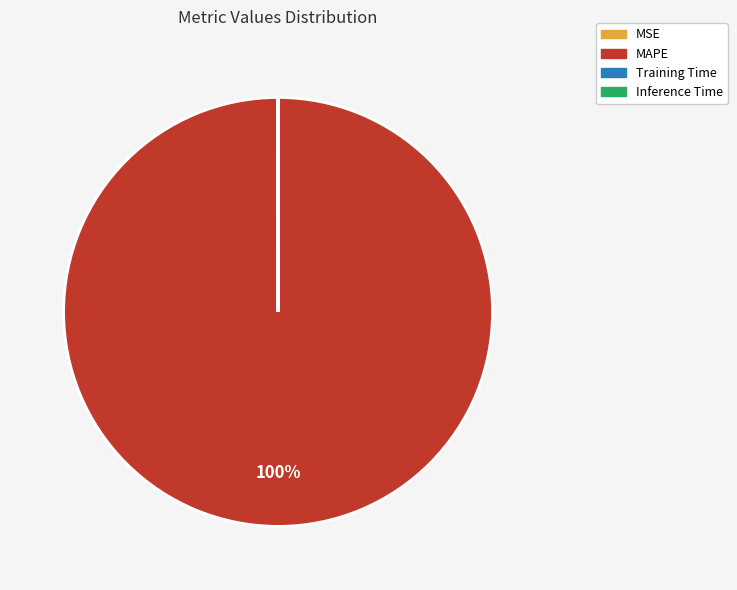

To the nearest percent, what portion does MAPE represent?

100%